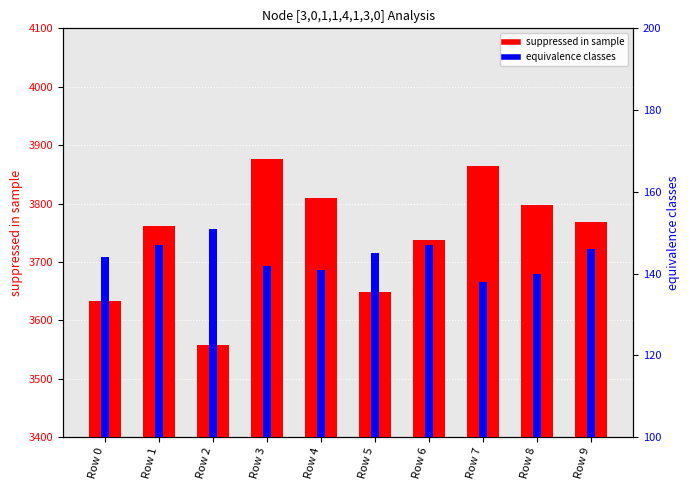

Reading left to right, extract all data points from this chart.

suppressed in sample: Row 0=3633	Row 1=3761	Row 2=3558	Row 3=3877	Row 4=3810	Row 5=3648	Row 6=3738	Row 7=3864	Row 8=3798	Row 9=3768
equivalence classes: Row 0=144	Row 1=147	Row 2=151	Row 3=142	Row 4=141	Row 5=145	Row 6=147	Row 7=138	Row 8=140	Row 9=146